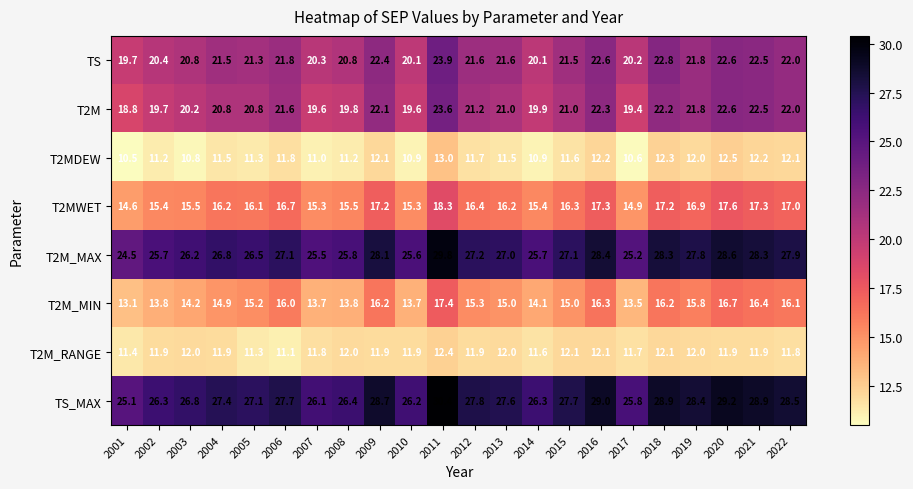

Is the value of T2M_MAX at 2009 greater than the value of TS_MAX at 2019?

No